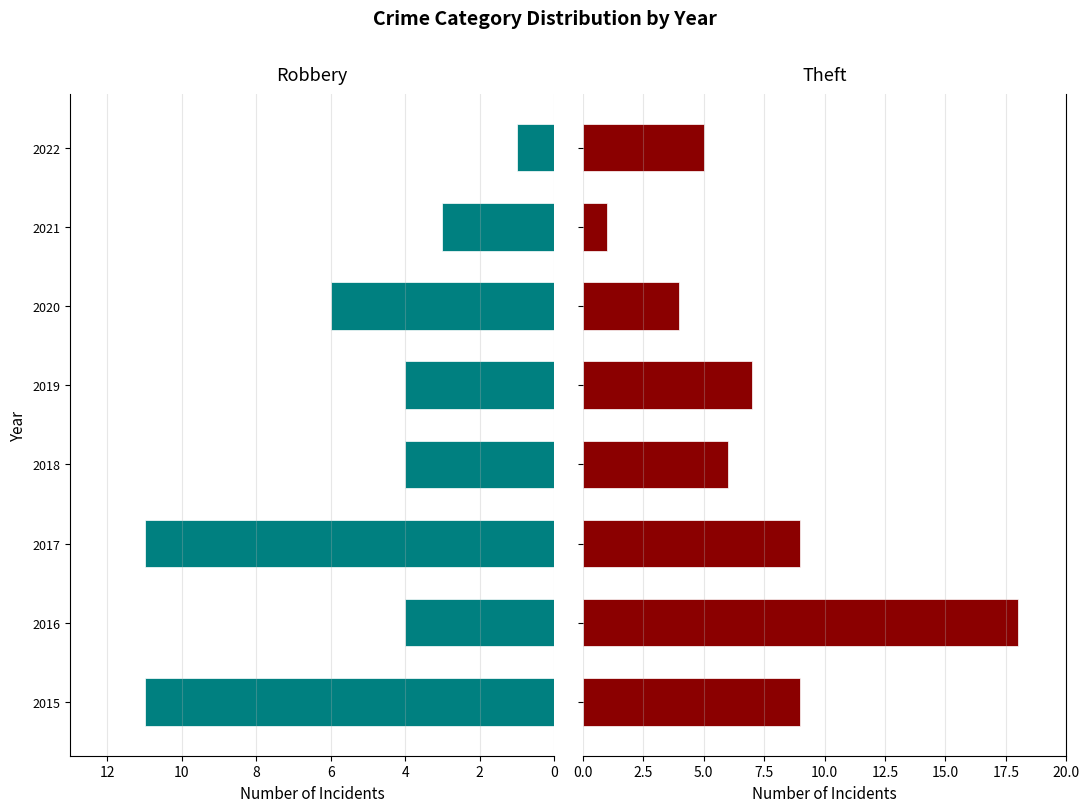

What is the value of the Theft bar at the 4th from the left?

6